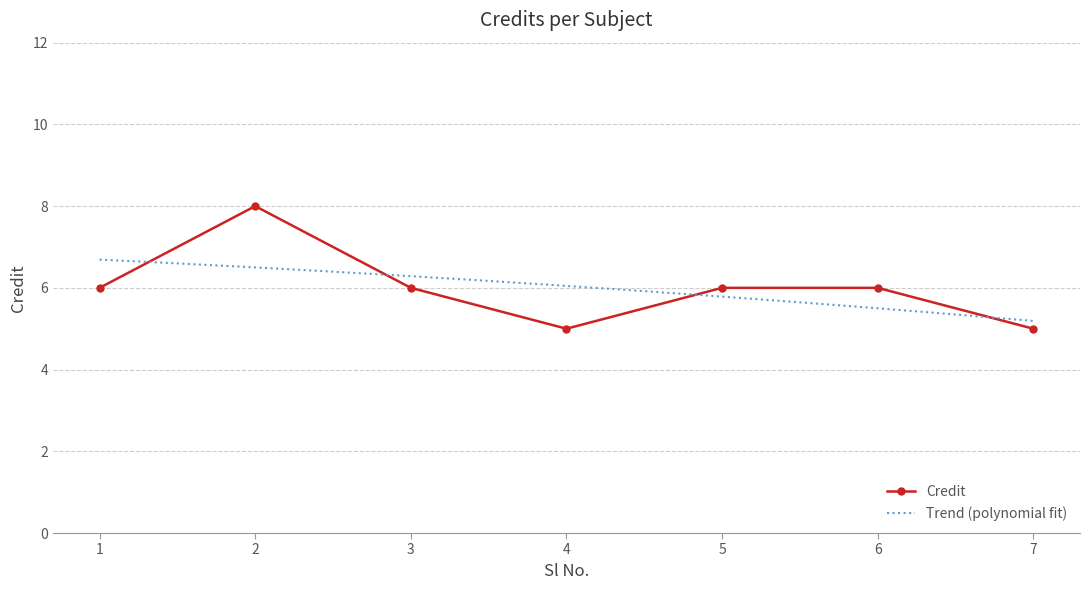

Reading left to right, list all the values displayed in this chart.

1=6	2=8	3=6	4=5	5=6	6=6	7=5